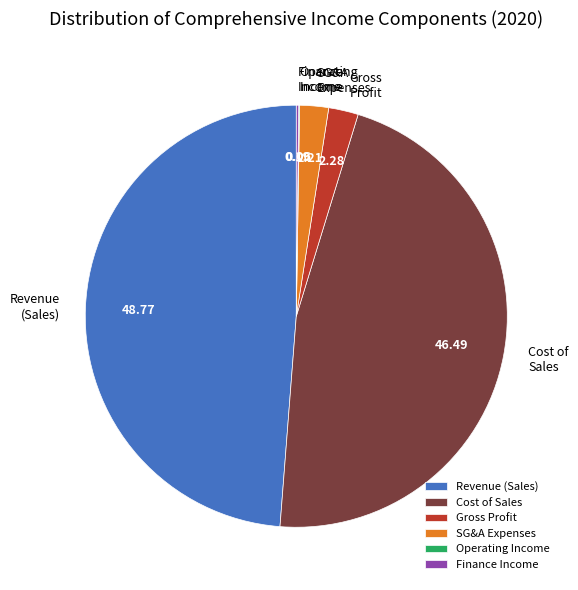

Does any single category account for the majority?

No